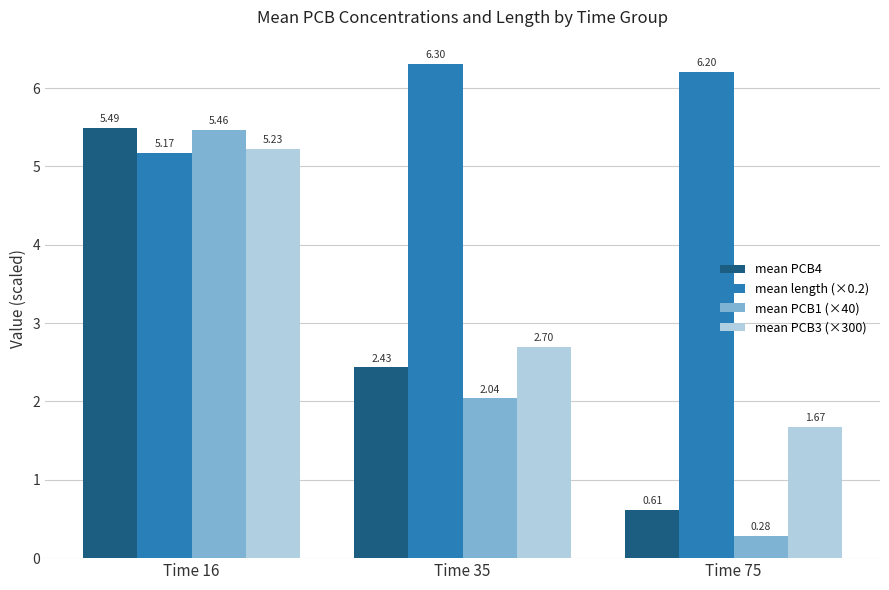

What is the average value of the mean PCB1 (×40) series?

2.6